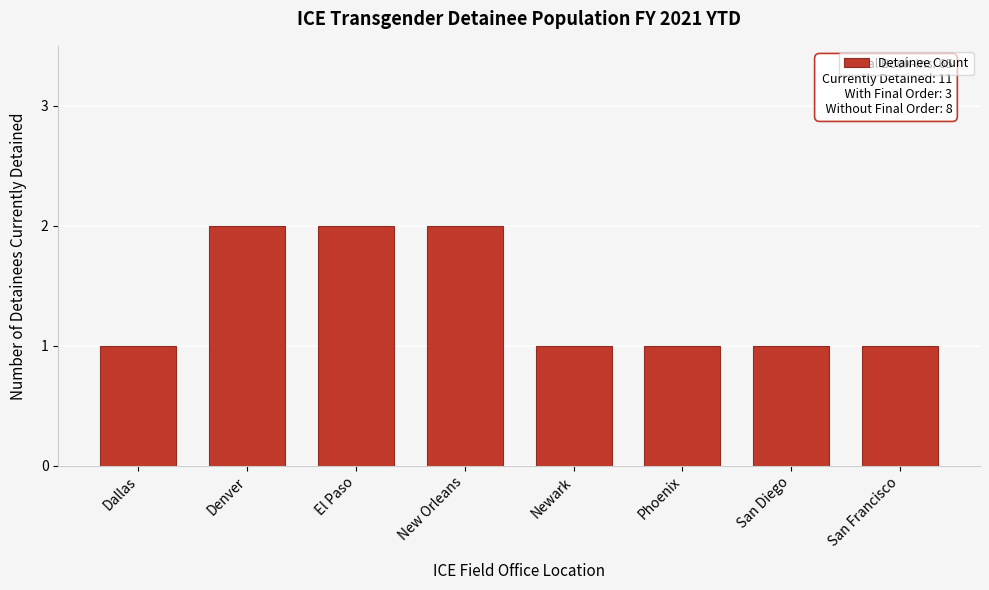

Reading left to right, transcribe all the data shown in this chart.

Dallas=1	Denver=2	El Paso=2	New Orleans=2	Newark=1	Phoenix=1	San Diego=1	San Francisco=1